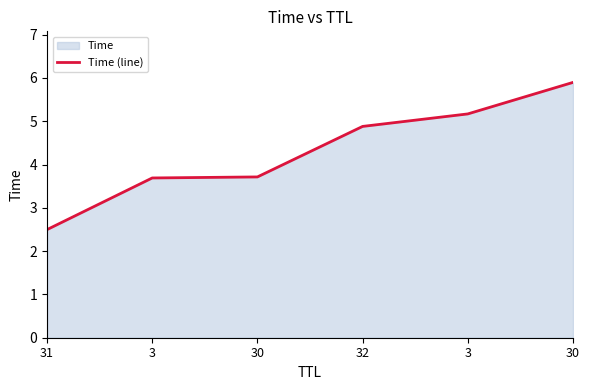

Is it true that the value at 3 is 5.2?

True